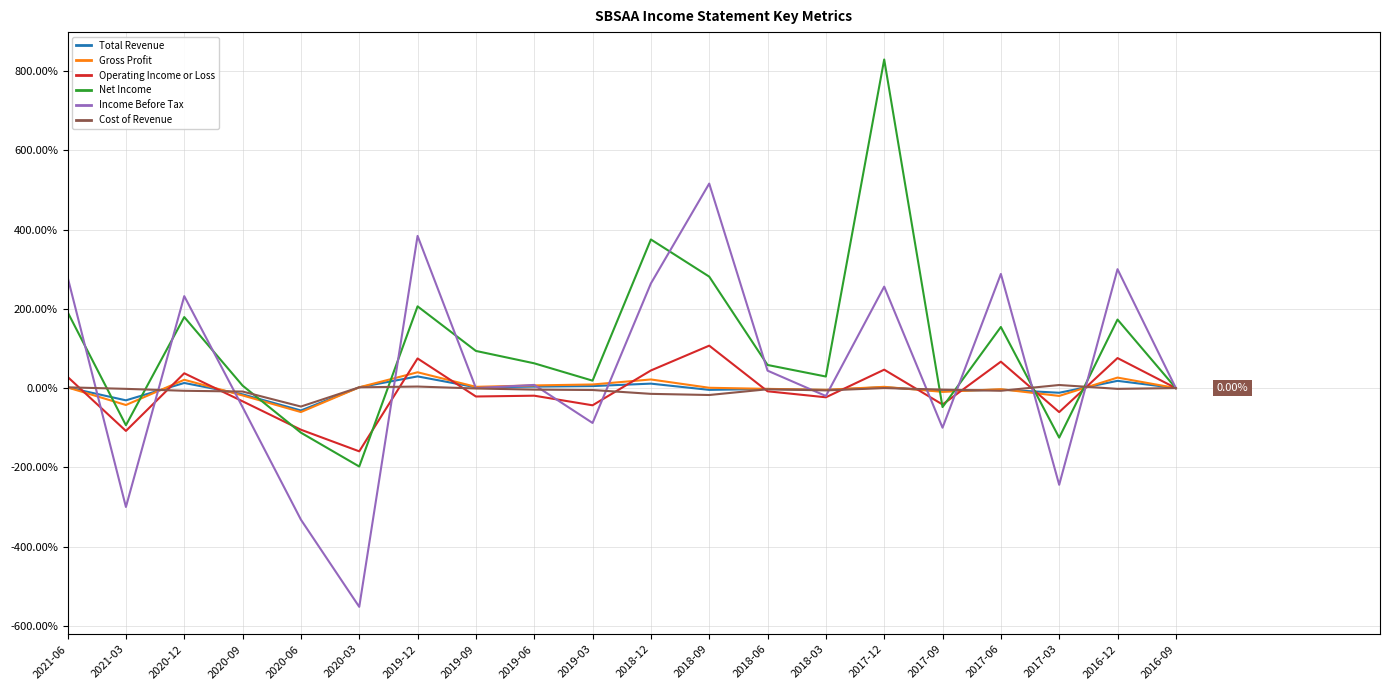

At which category is the sum across all series the highest?

2017-12